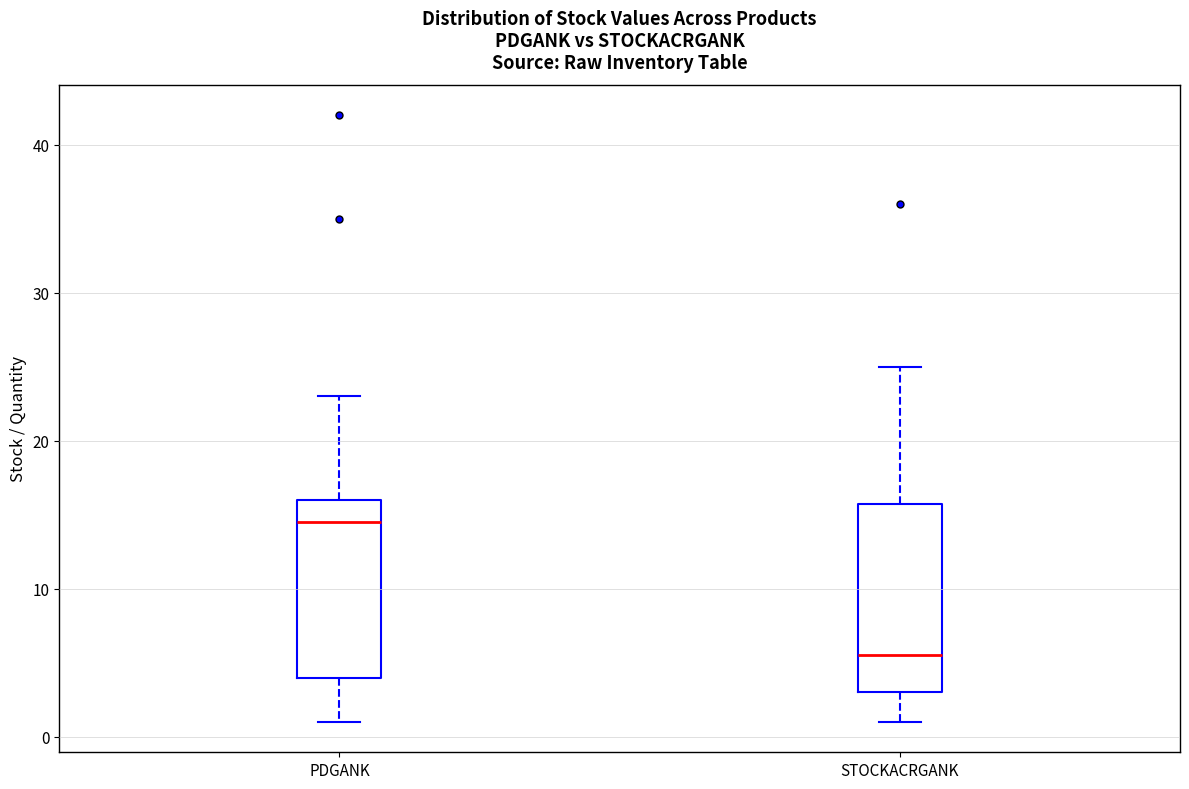

Which box has the highest median line?

PDGANK